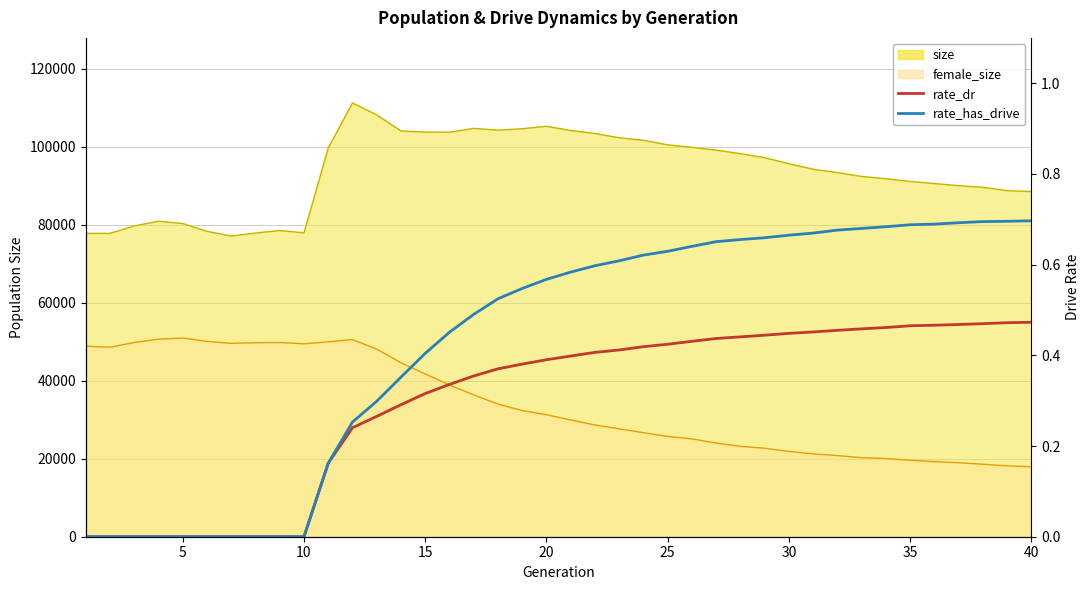

True or false: rate_dr and rate_has_drive intersect in this chart.

False